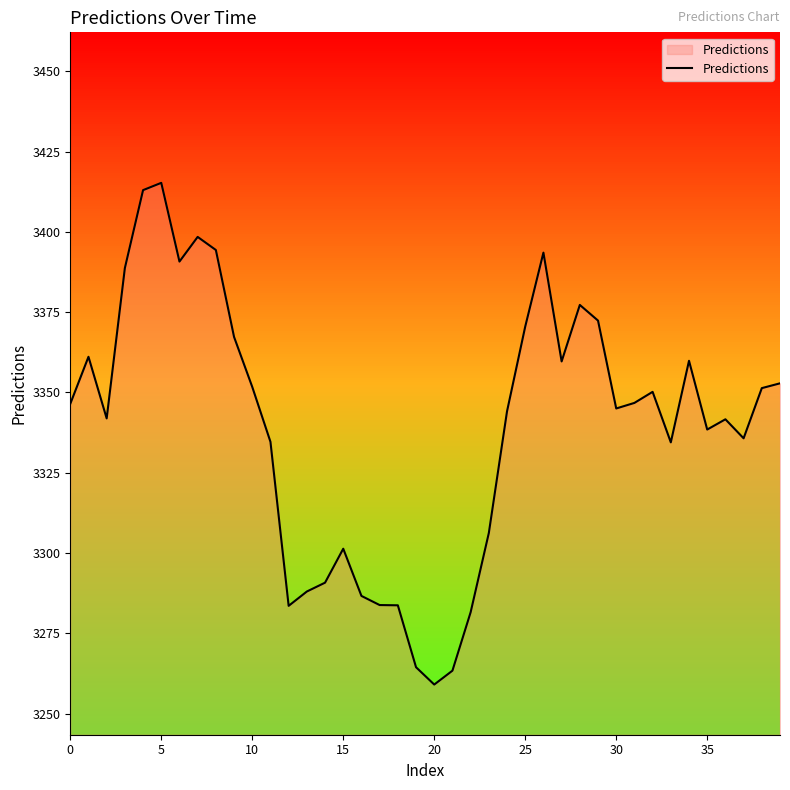

What is the minimum value shown in the chart?

3259.0